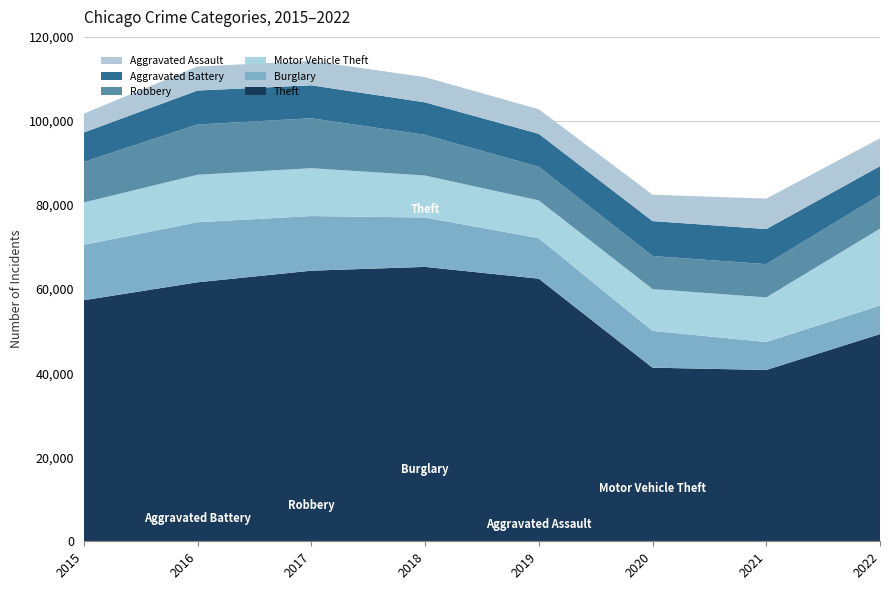

Reading left to right, transcribe all the data shown in this chart.

Theft: 2015=57350	2016=61618	2017=64380	2018=65283	2019=62480	2020=41304	2021=40762	2022=49294
Burglary: 2015=13184	2016=14289	2017=13001	2018=11746	2019=9639	2020=8755	2021=6658	2022=6800
Motor Vehicle Theft: 2015=10068	2016=11286	2017=11380	2018=9983	2019=8977	2020=9952	2021=10595	2022=18279
Robbery: 2015=9638	2016=11960	2017=11880	2018=9679	2019=7994	2020=7856	2021=7920	2022=7958
Aggravated Battery: 2015=7018	2016=8085	2017=7845	2018=7735	2019=7857	2020=8319	2021=8347	2022=6919
Aggravated Assault: 2015=4480	2016=5712	2017=5793	2018=6001	2019=5840	2020=6263	2021=7242	2022=6616